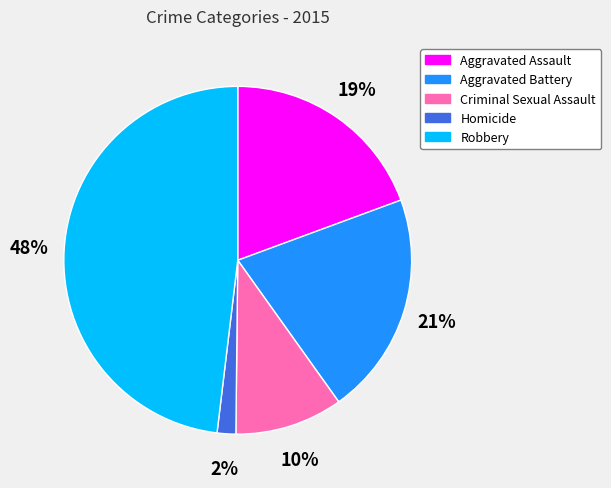

To the nearest percent, what is the combined percentage of Aggravated Assault and Aggravated Battery?

40%